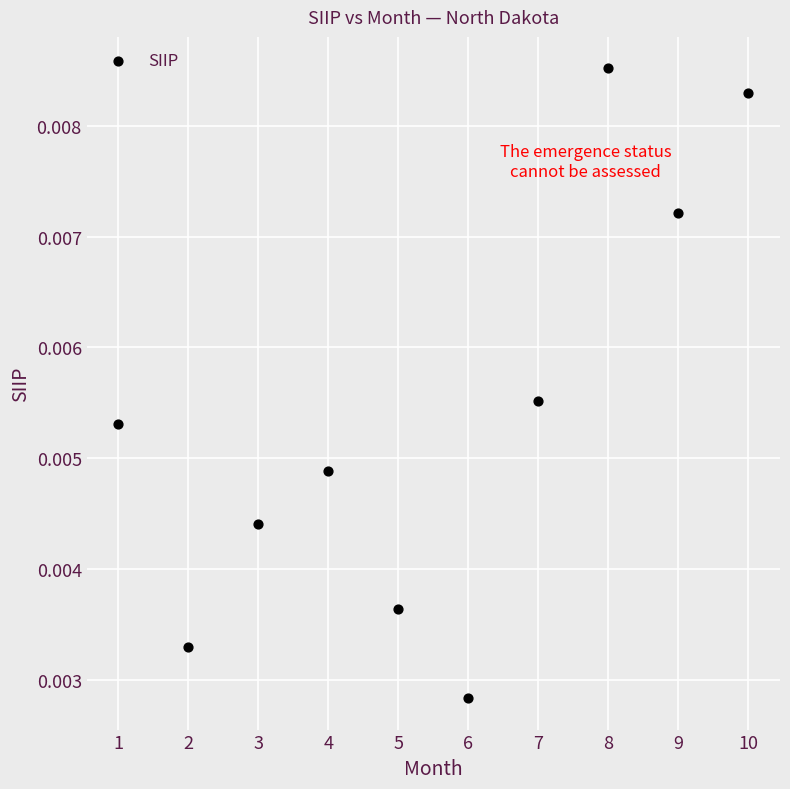

What is the range of X values (max minus min)?

9.0